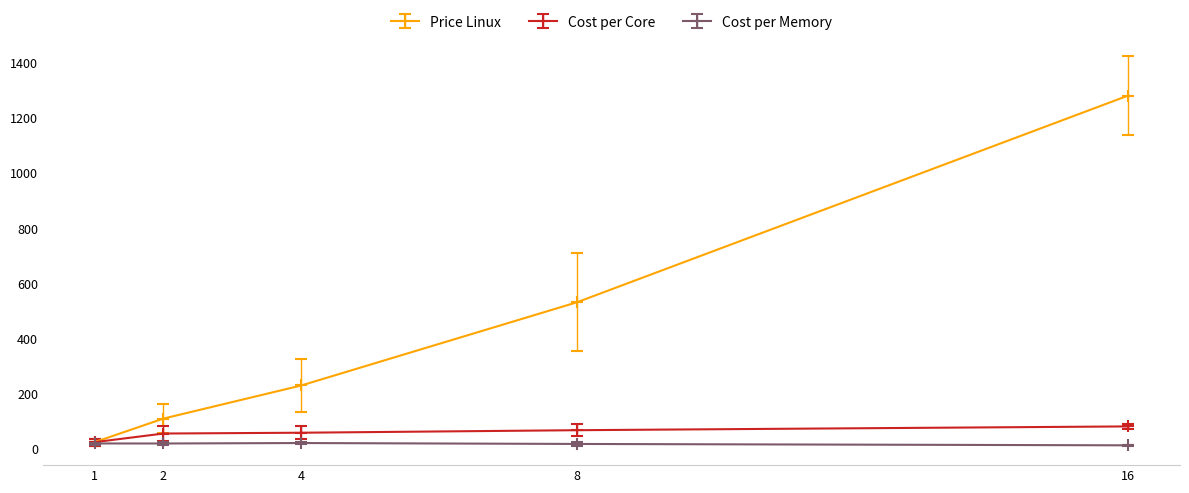

At which category is the sum across all series the highest?

16